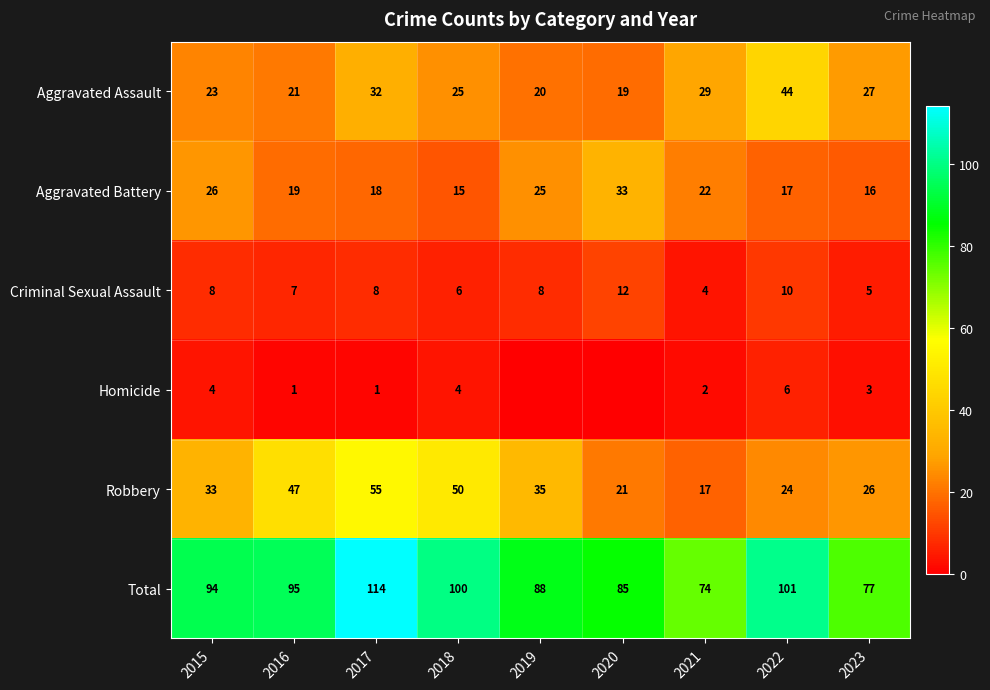

How many series are shown in this chart?

6